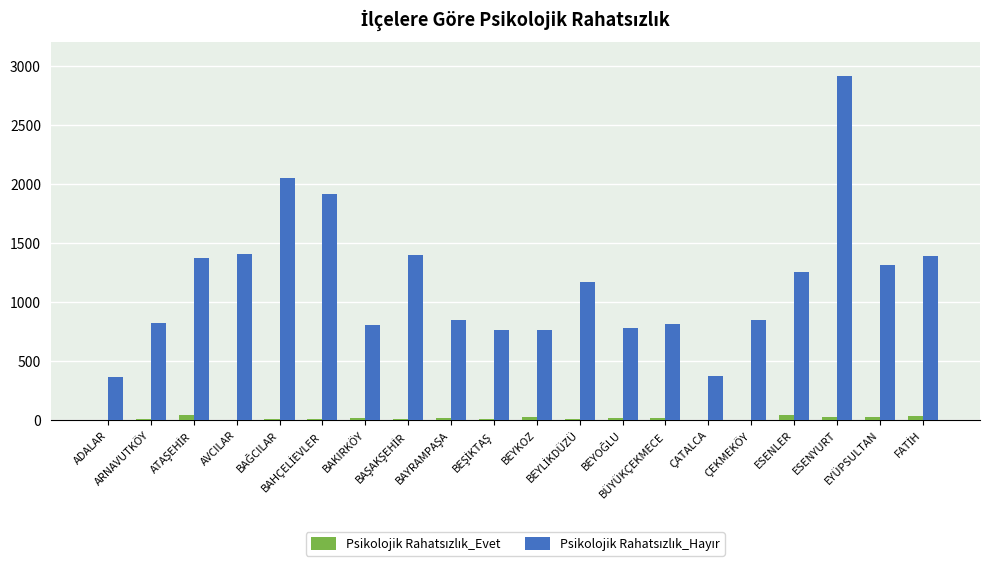

What is the value of the Psikolojik Rahatsızlık_Evet bar at the 18th from the left?

26